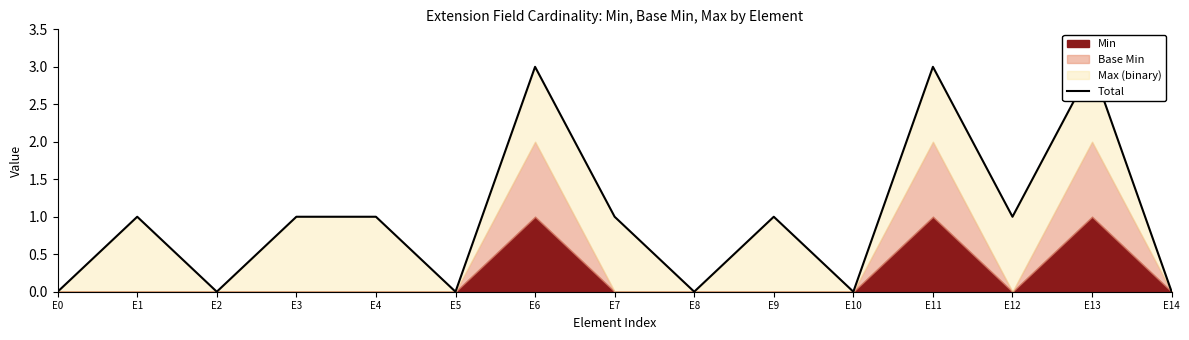

Reading right to left, list all the values displayed in this chart.

0	3	1	3	0	1	0	1	3	0	1	1	0	1	0